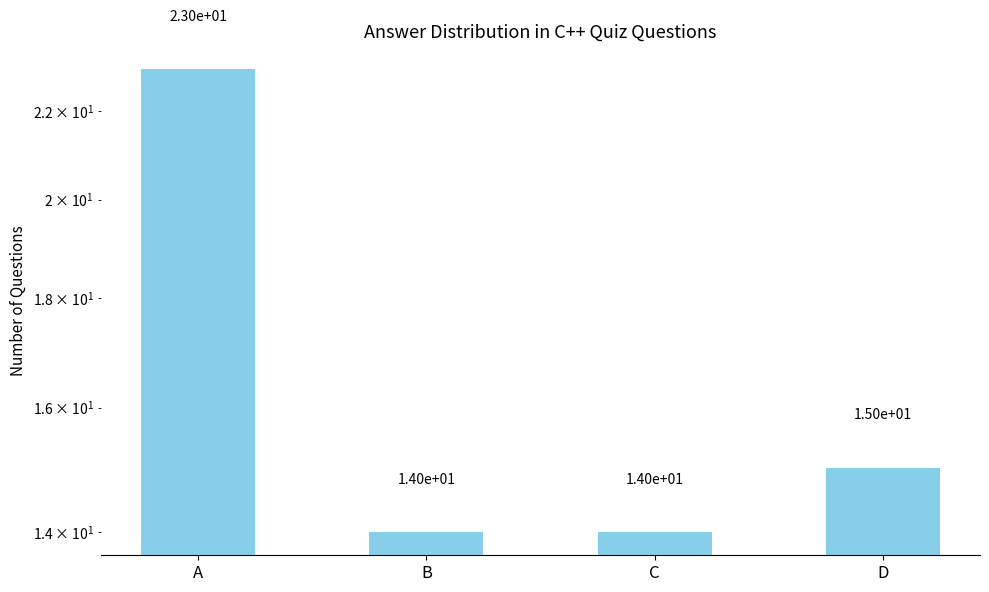

What is the value of the 1st bar from the left?

23